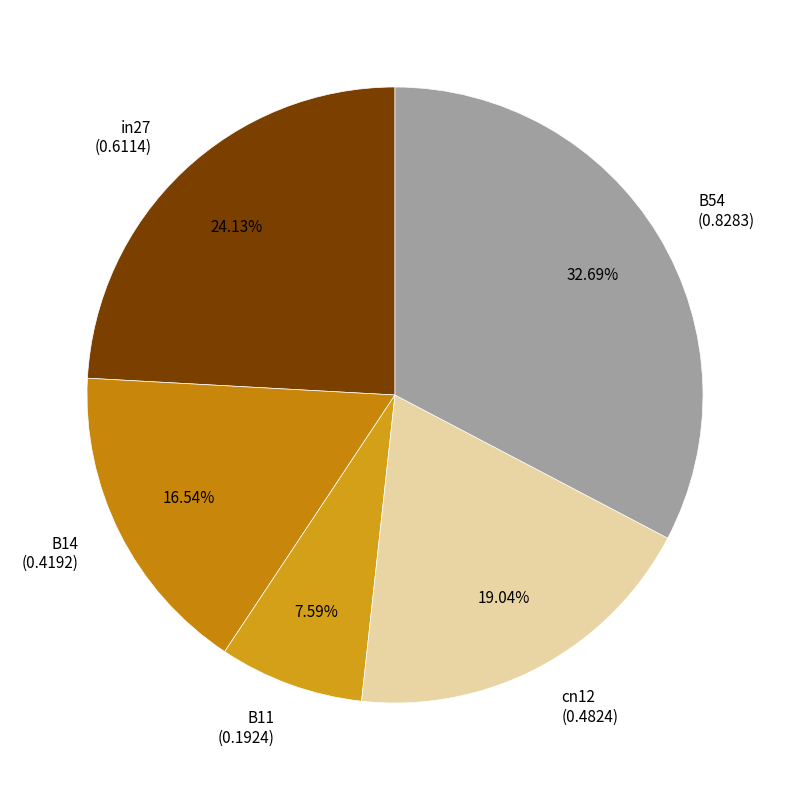

How many slices are in this pie chart?

5